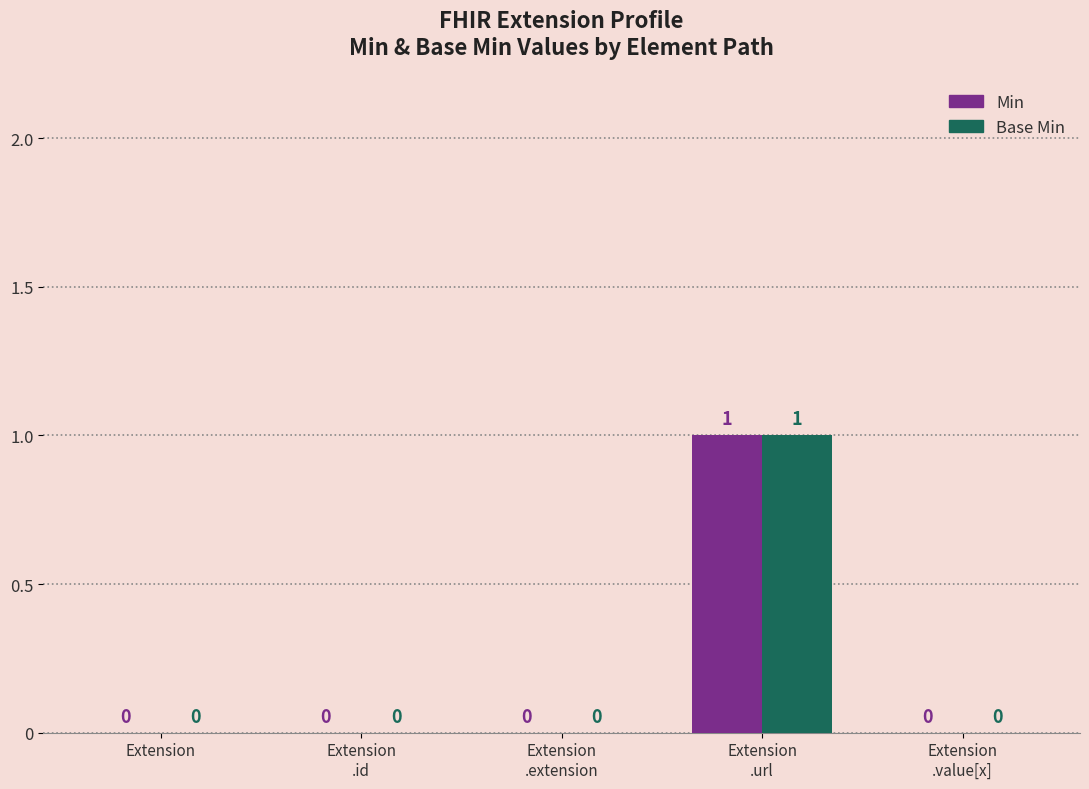

Reading left to right, list all the values displayed in this chart.

Min: Extension=0	Extension
.id=0	Extension
.extension=0	Extension
.url=1	Extension
.value[x]=0
Base Min: Extension=0	Extension
.id=0	Extension
.extension=0	Extension
.url=1	Extension
.value[x]=0